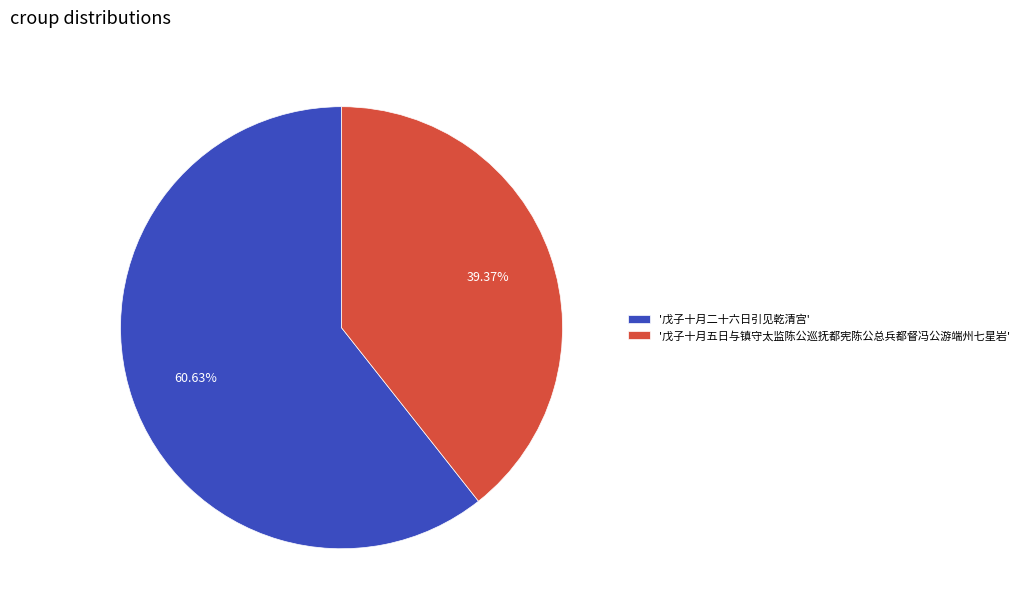

Does '戊子十月五日与镇守太监陈公巡抚都宪陈公总兵都督冯公游端州七星岩' account for over 50% of the chart?

No